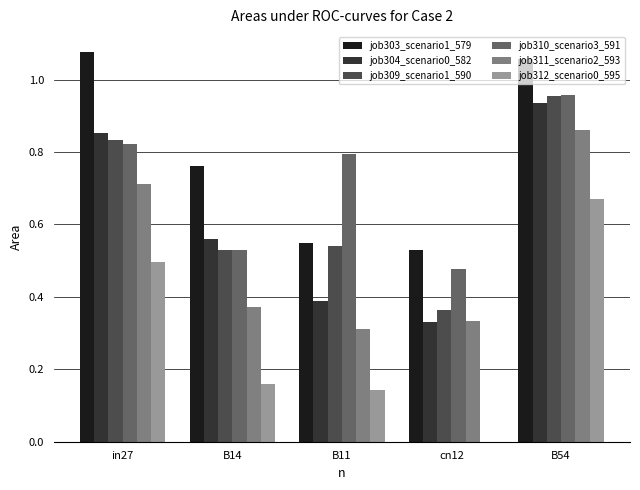

Between B14 and B54, which series saw the biggest shift?

job312_scenario0_595